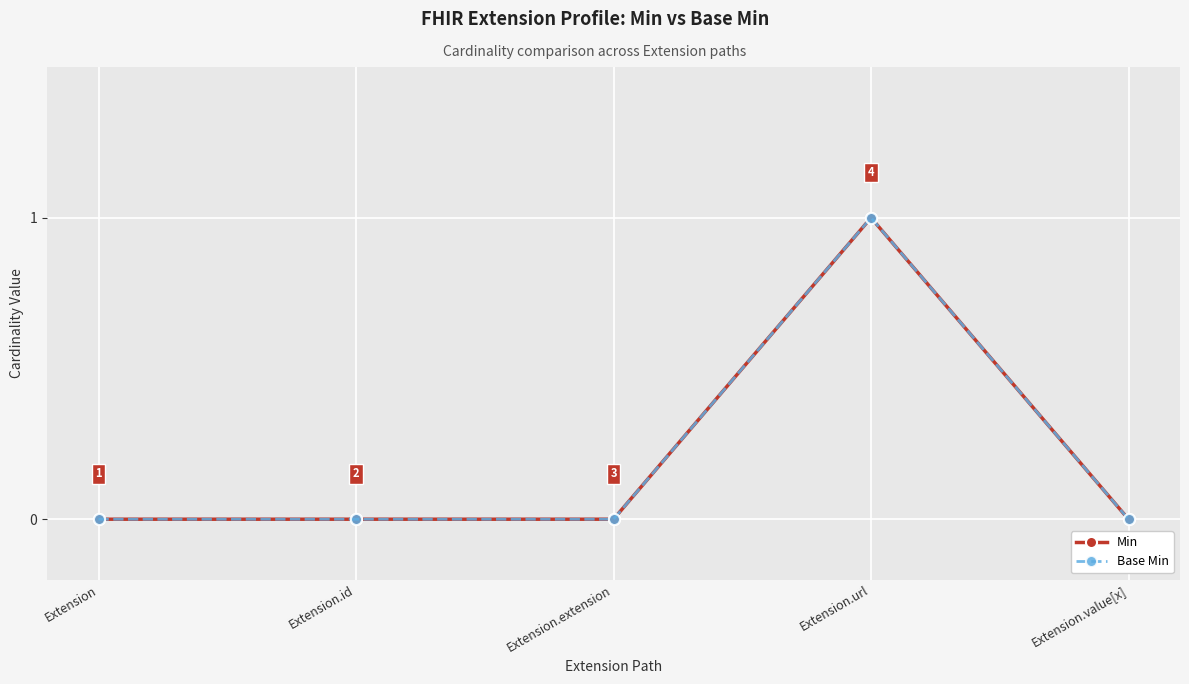

Which series changed the most between Extension.url and Extension.value[x]?

Min